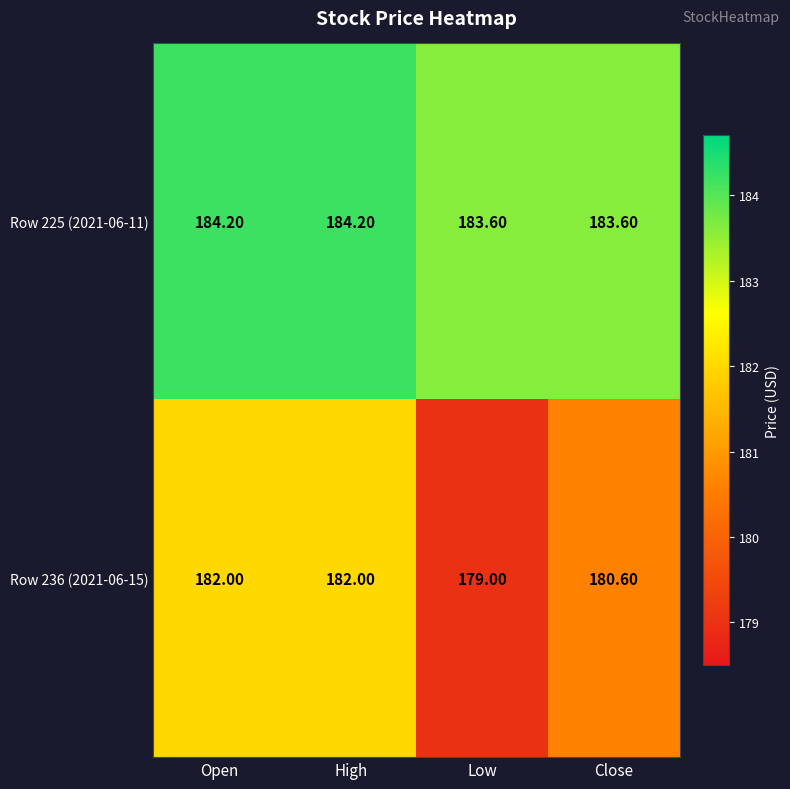

Which series has the largest range (max minus min)?

Row 236 (2021-06-15)